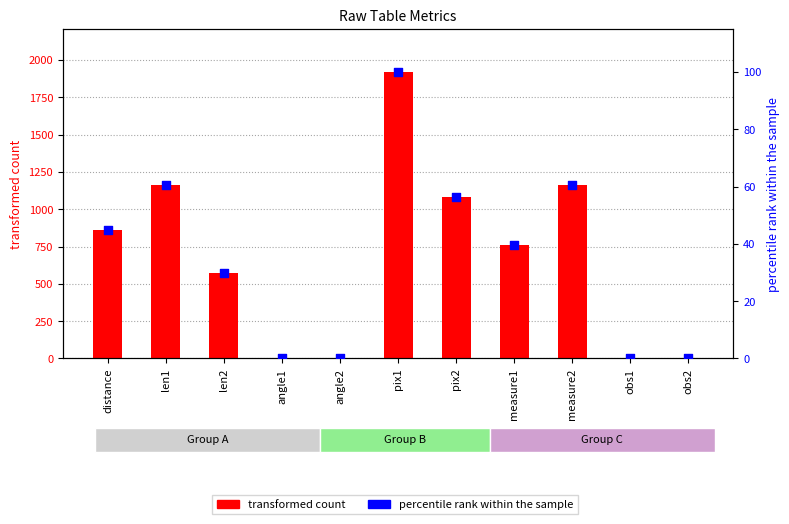

At how many categories does at least one series exceed 453?

7